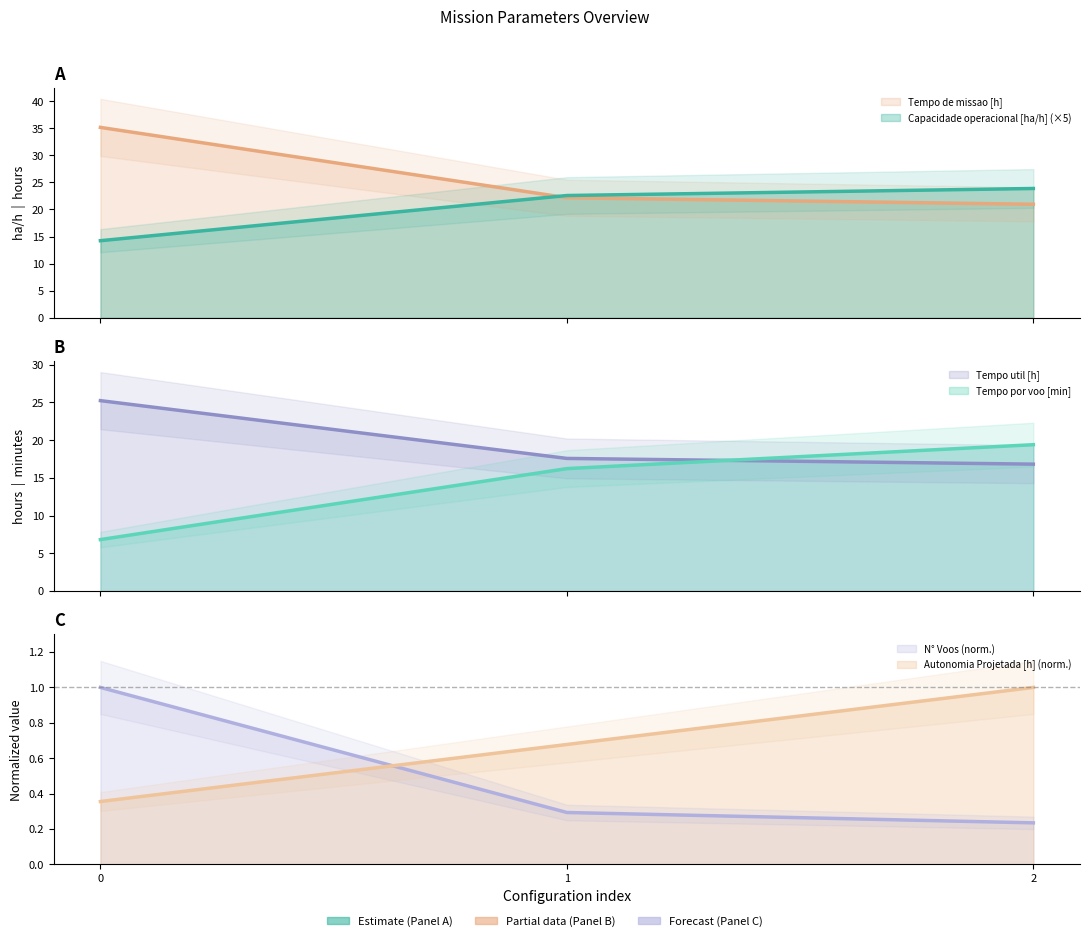

What is the value of the Autonomia Projetada [h] point at the 2nd from the left?

0.7